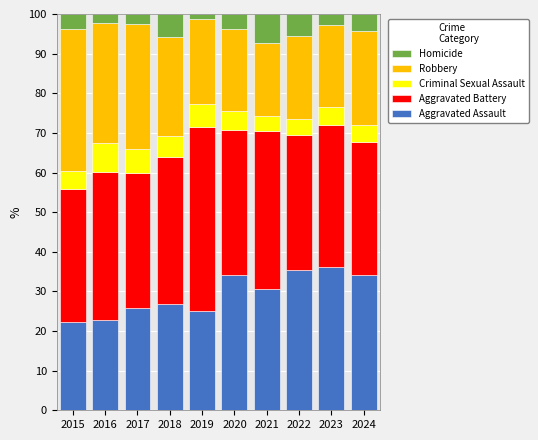

True or false: Aggravated Assault has a value of 34.2 at 2020.

True